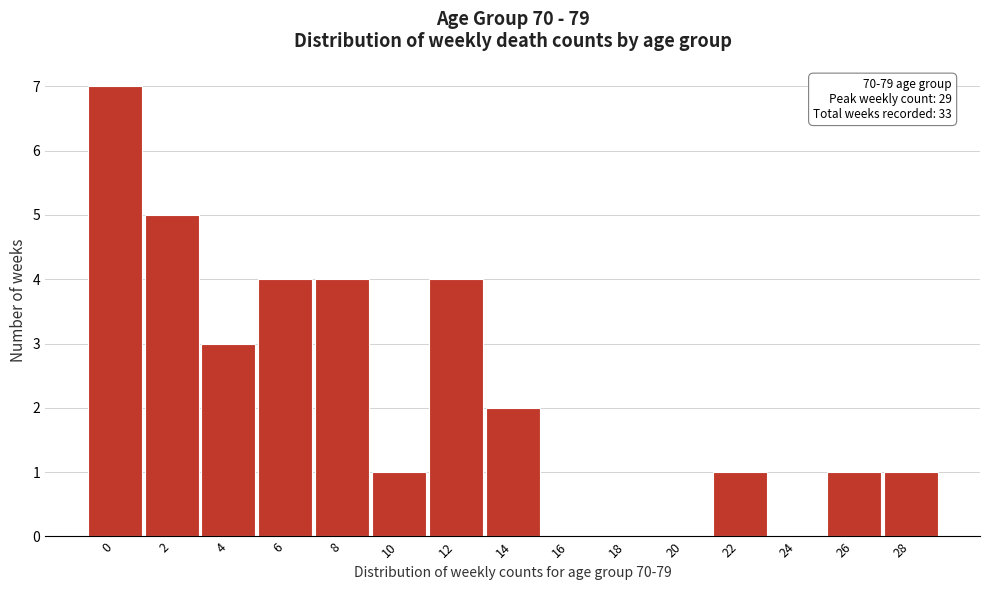

Reading right to left, list all the values displayed in this chart.

28=1	26=1	24=0	22=1	20=0	18=0	16=0	14=2	12=4	10=1	8=4	6=4	4=3	2=5	0=7